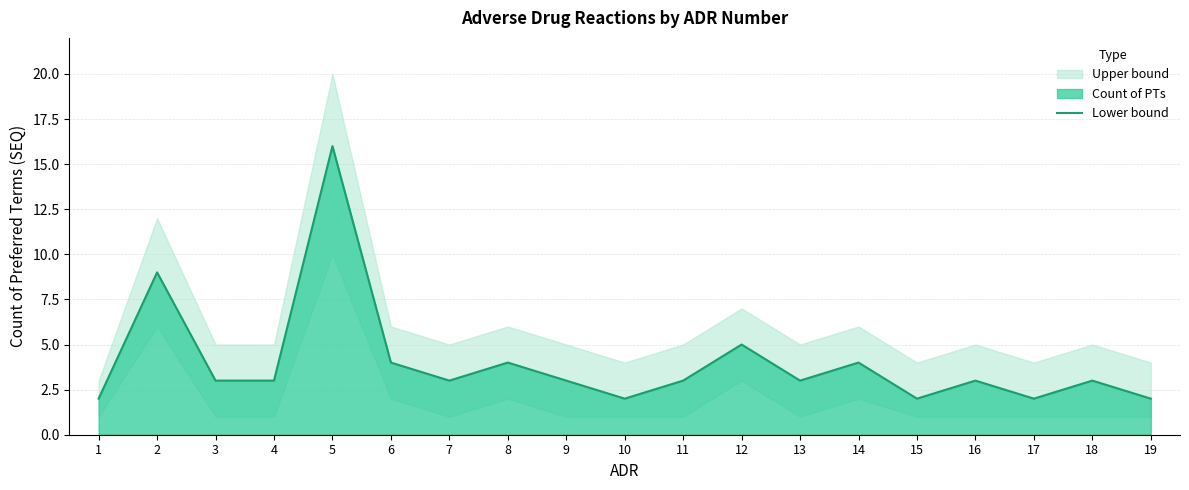

What is the minimum value shown in the chart?

2